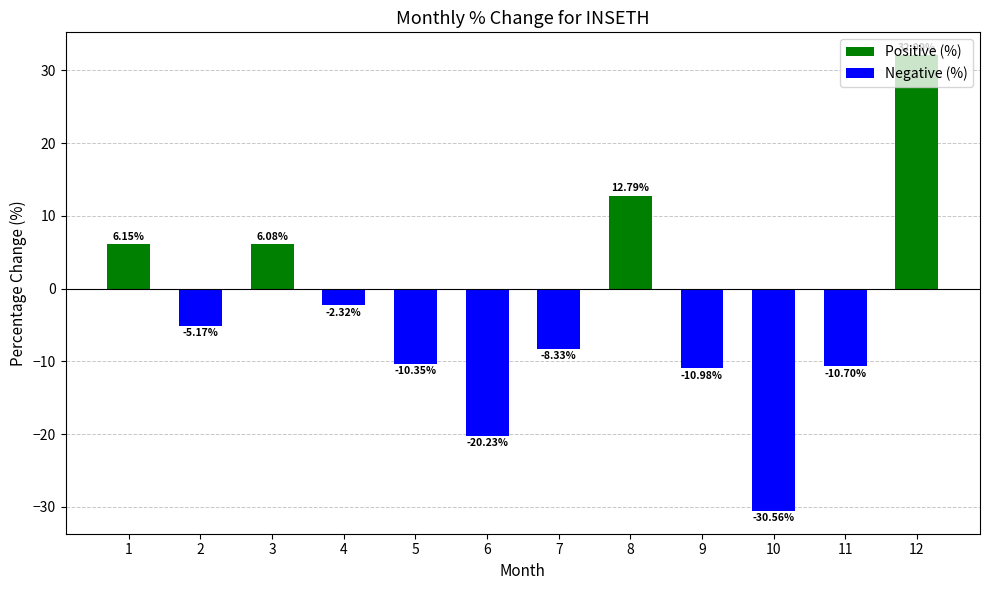

How many data points are less than -5?

7